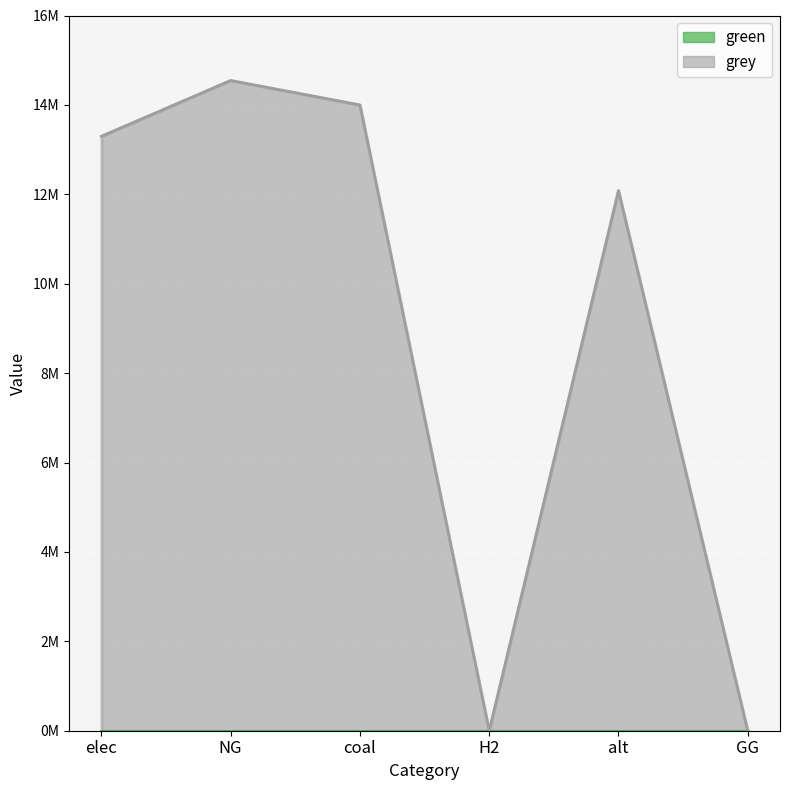

Is it true that the value at alt is 7264354.3?

False